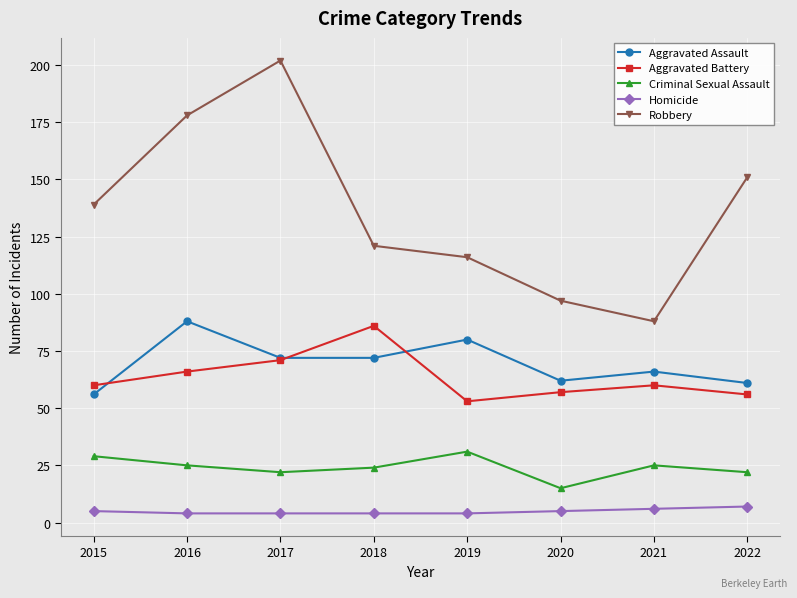

True or false: Robbery has more than 2 points higher than both neighbors.

False